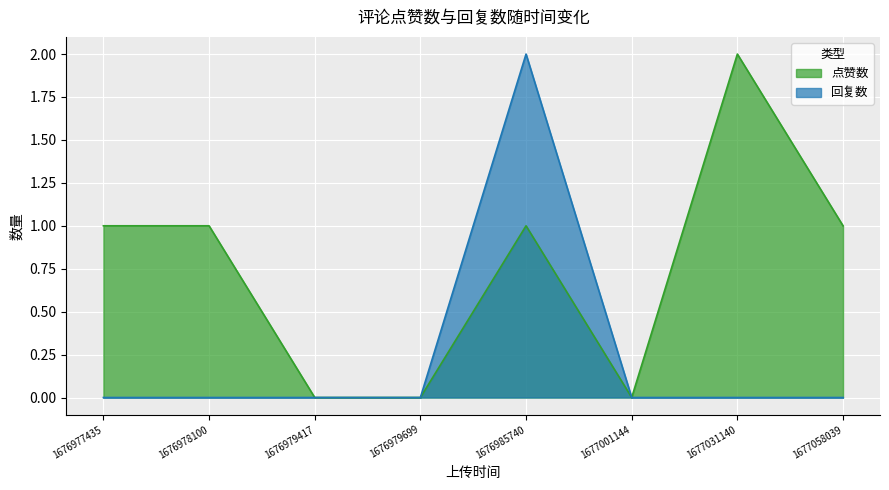

Which series ends up on top after the final intersection of 点赞数 and 回复数?

点赞数